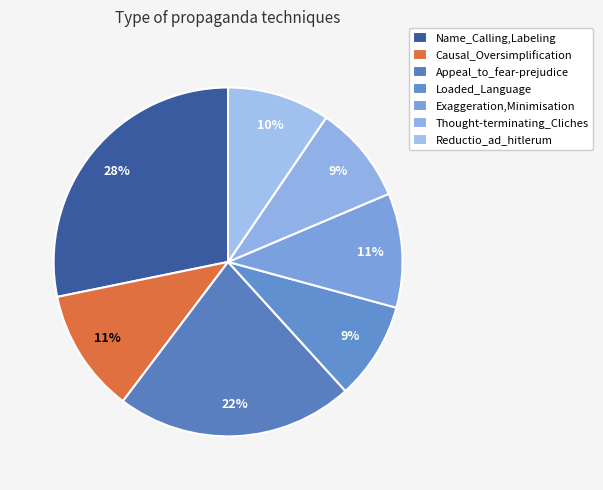

Which slice is the largest?

Name_Calling,Labeling